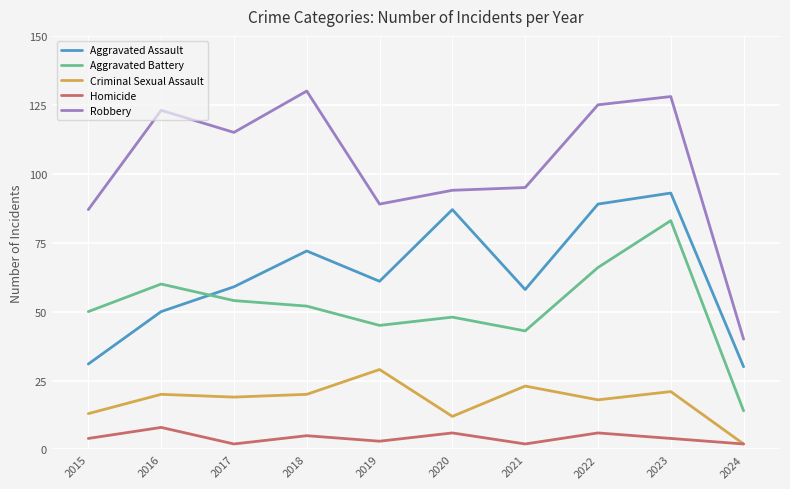

Reading left to right, list all the values displayed in this chart.

Aggravated Assault: 2015=31	2016=50	2017=59	2018=72	2019=61	2020=87	2021=58	2022=89	2023=93	2024=30
Aggravated Battery: 2015=50	2016=60	2017=54	2018=52	2019=45	2020=48	2021=43	2022=66	2023=83	2024=14
Criminal Sexual Assault: 2015=13	2016=20	2017=19	2018=20	2019=29	2020=12	2021=23	2022=18	2023=21	2024=2
Homicide: 2015=4	2016=8	2017=2	2018=5	2019=3	2020=6	2021=2	2022=6	2023=4	2024=2
Robbery: 2015=87	2016=123	2017=115	2018=130	2019=89	2020=94	2021=95	2022=125	2023=128	2024=40